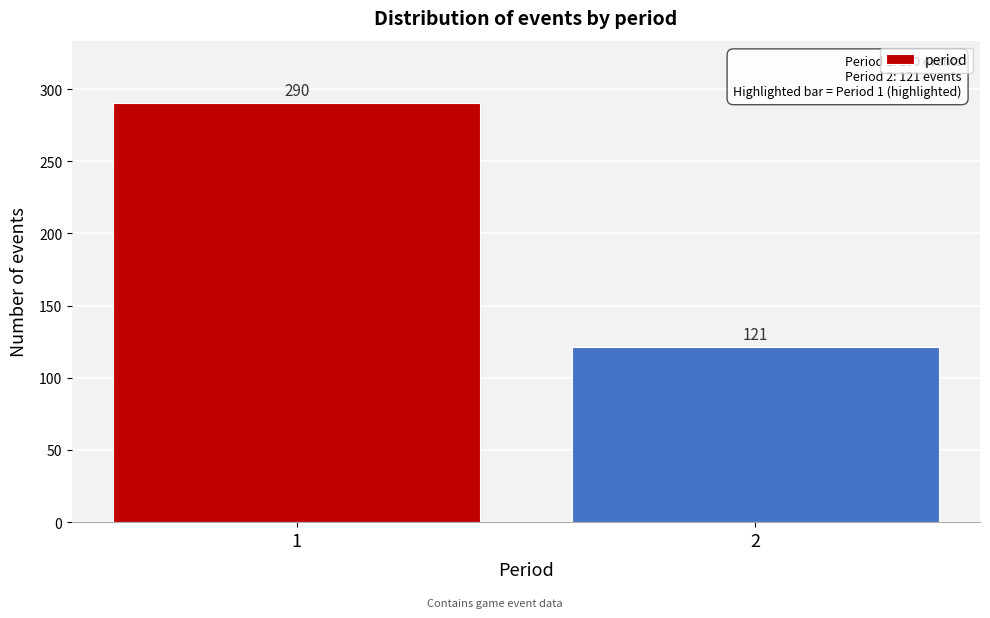

Reading right to left, what are all the values shown in this chart?

2=121	1=290